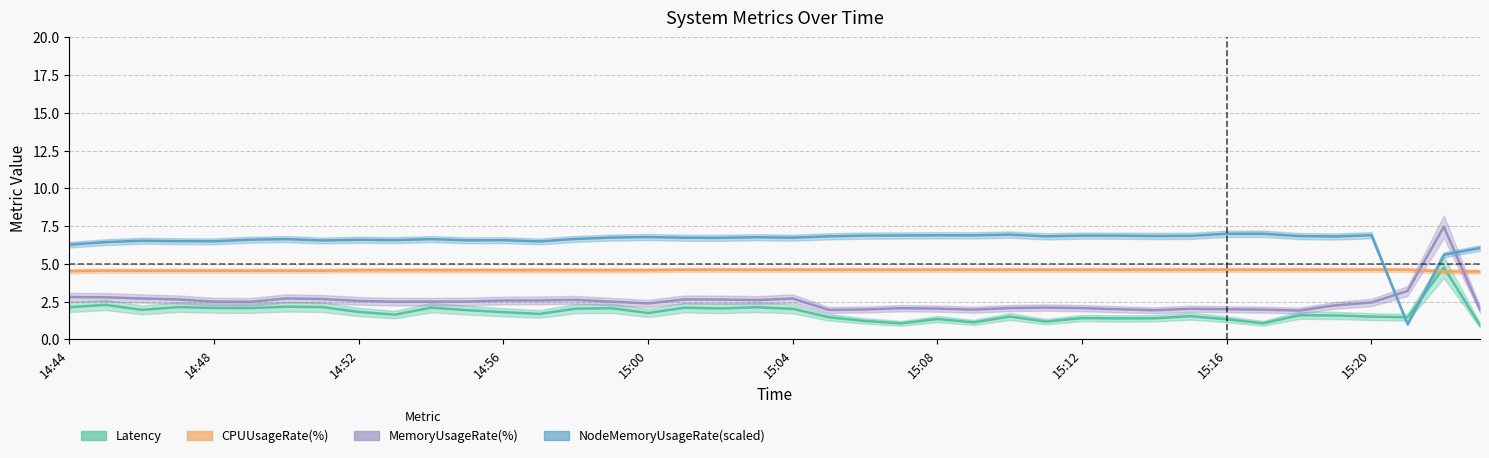

True or false: CPUUsageRate has a value of 7.5 at 15:22.

False